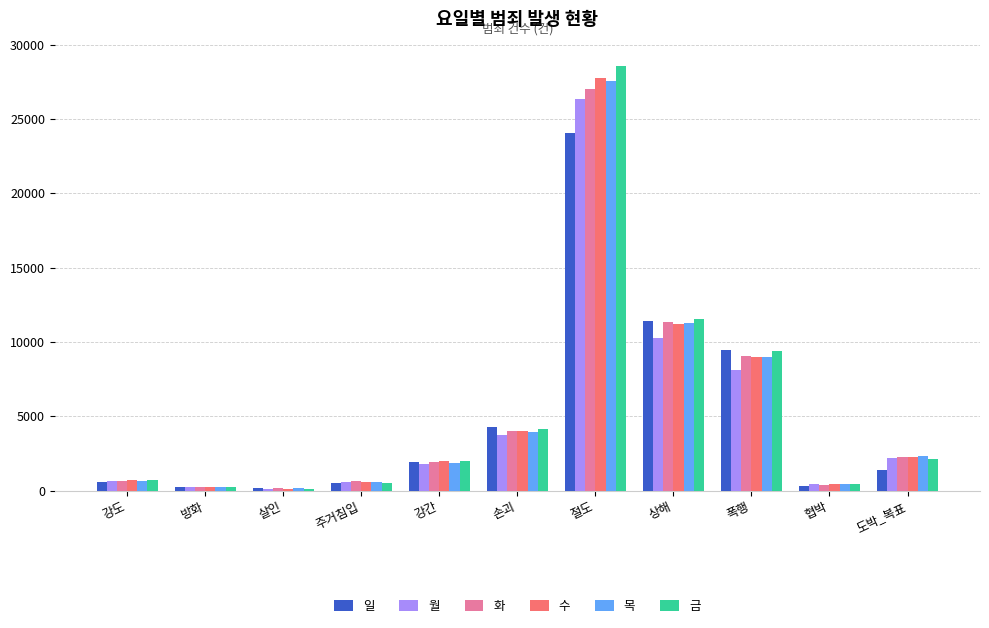

What is the maximum value shown in the chart?

28598